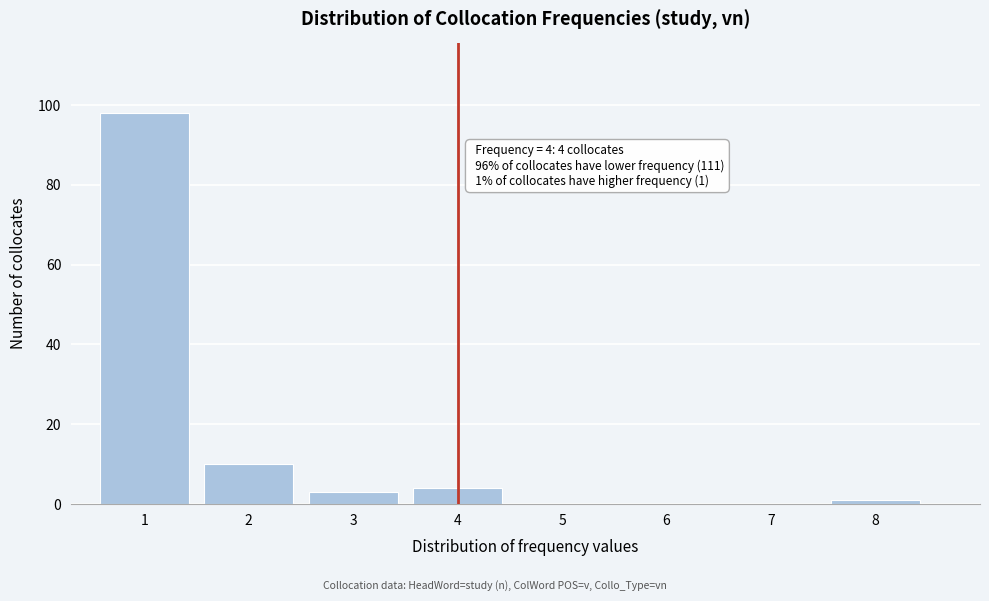

Reading left to right, list all the values displayed in this chart.

1=98	2=10	3=3	4=4	5=0	6=0	7=0	8=1